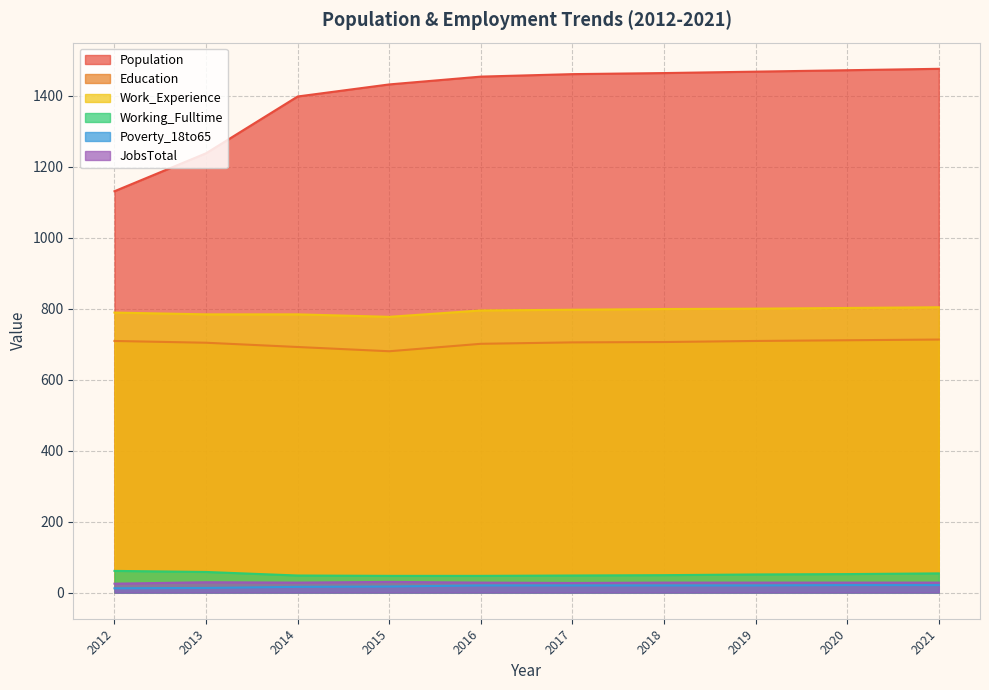

Is it true that Education equals 1095 at 2015?

False